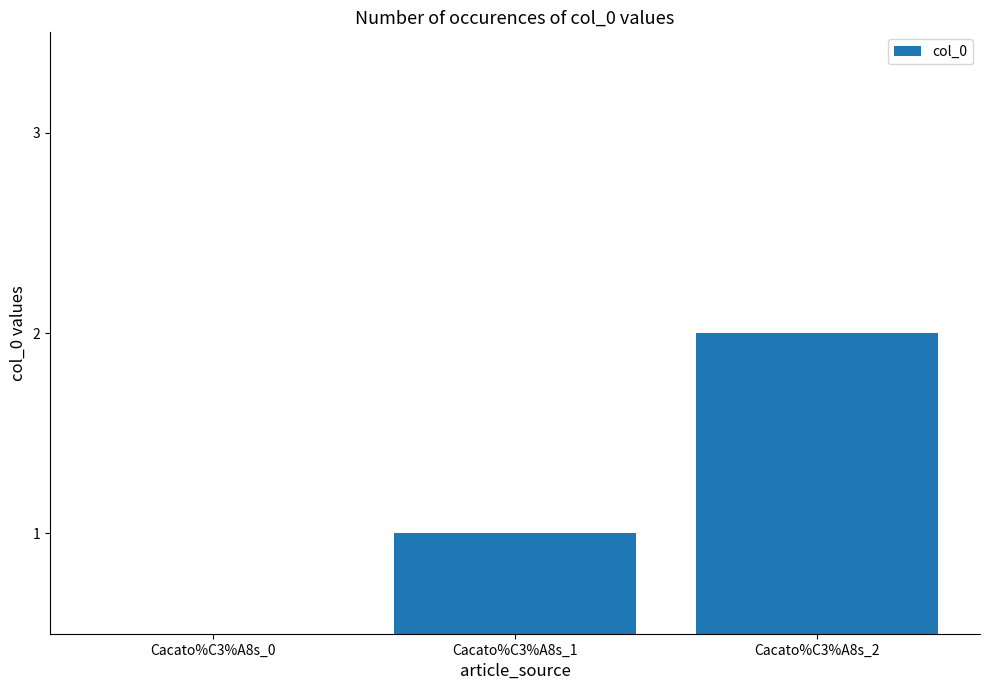

How many values are above zero?

2